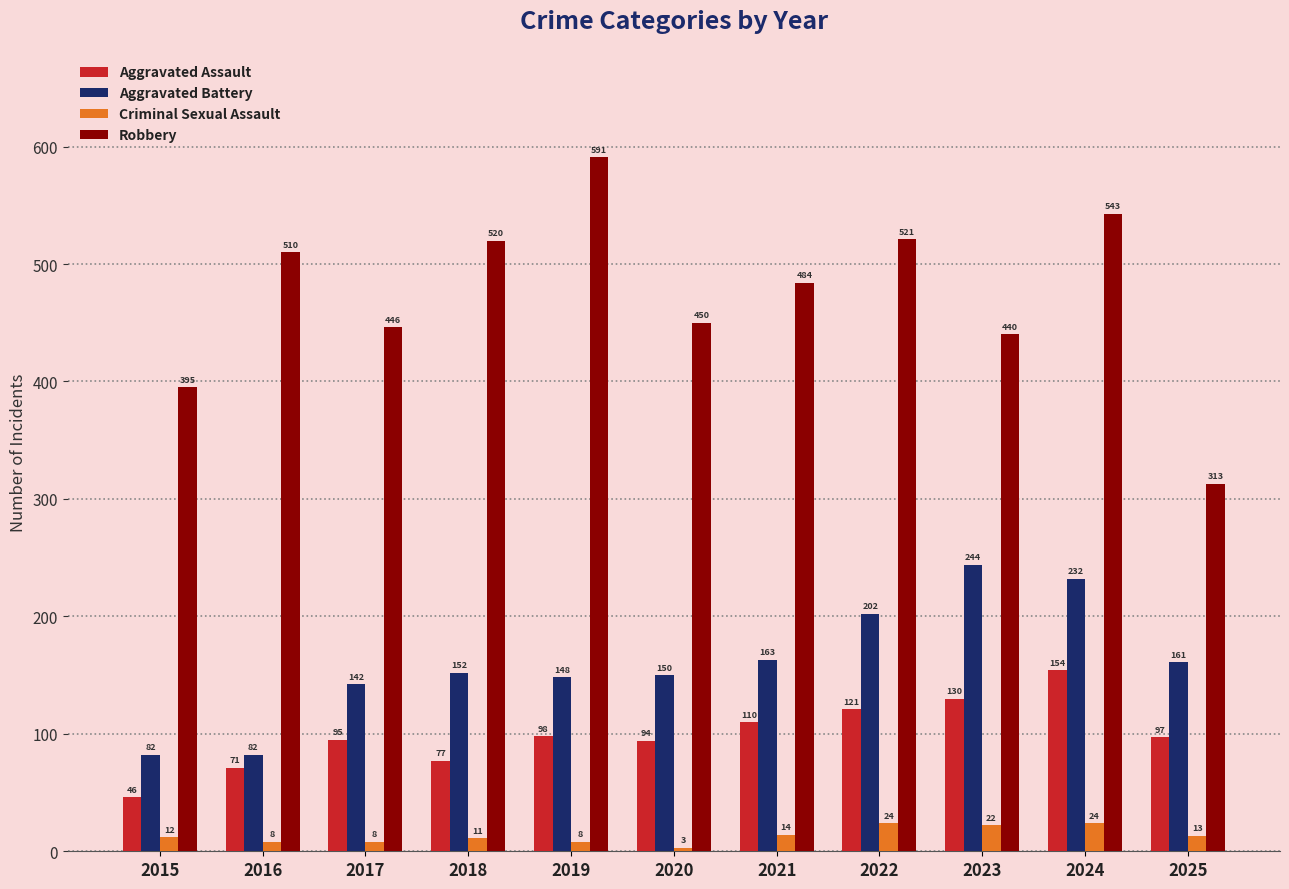

Reading left to right, extract all data points from this chart.

Aggravated Assault: 46	71	95	77	98	94	110	121	130	154	97
Aggravated Battery: 82	82	142	152	148	150	163	202	244	232	161
Criminal Sexual Assault: 12	8	8	11	8	3	14	24	22	24	13
Robbery: 395	510	446	520	591	450	484	521	440	543	313